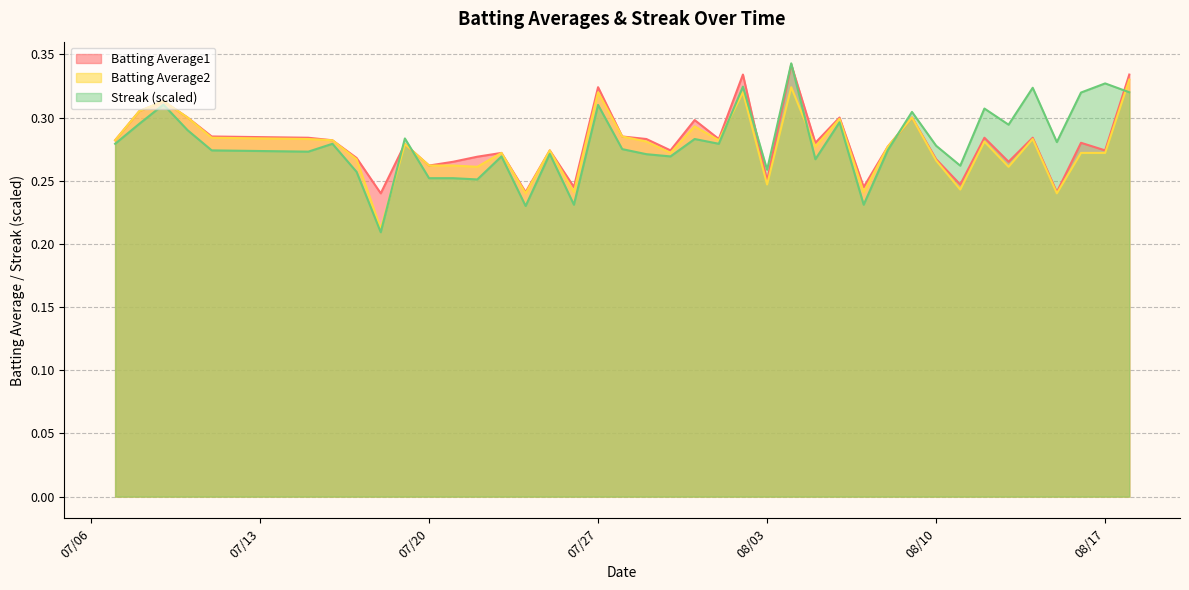

At which category is the sum across all series the highest?

2010-08-04